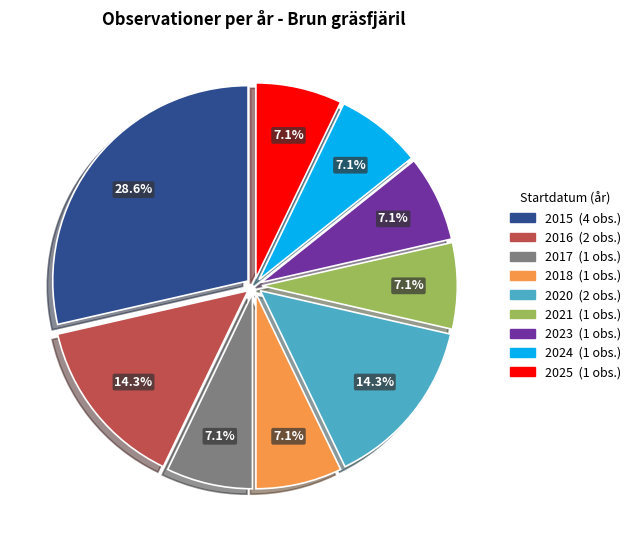

Is there any slice that represents more than half of the pie?

No